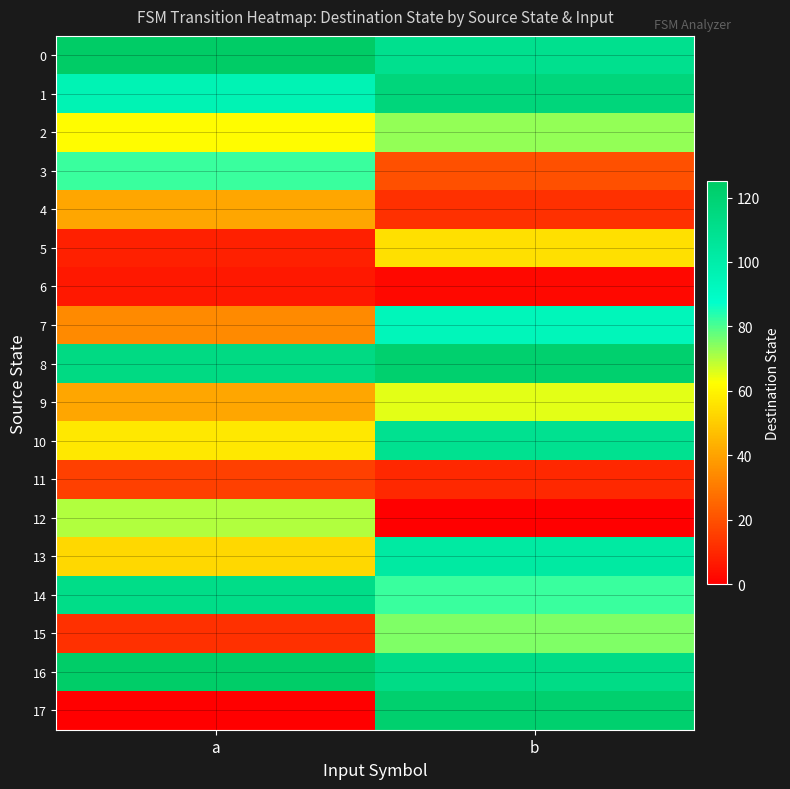

Which label corresponds to the smallest value in the chart?

b